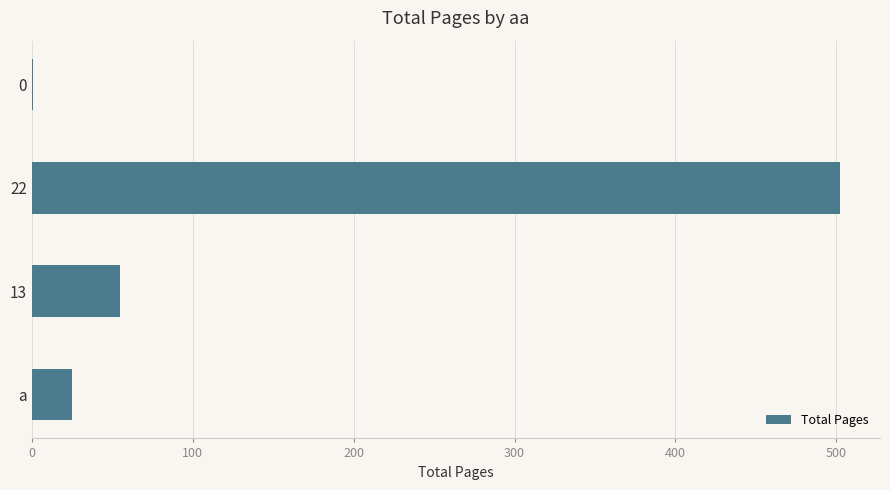

What is the change in value from a to 13?

+30